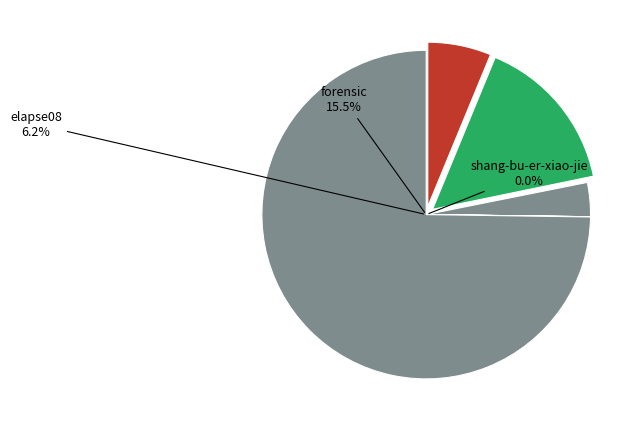

Does raymond-wang account for over 50% of the chart?

Yes